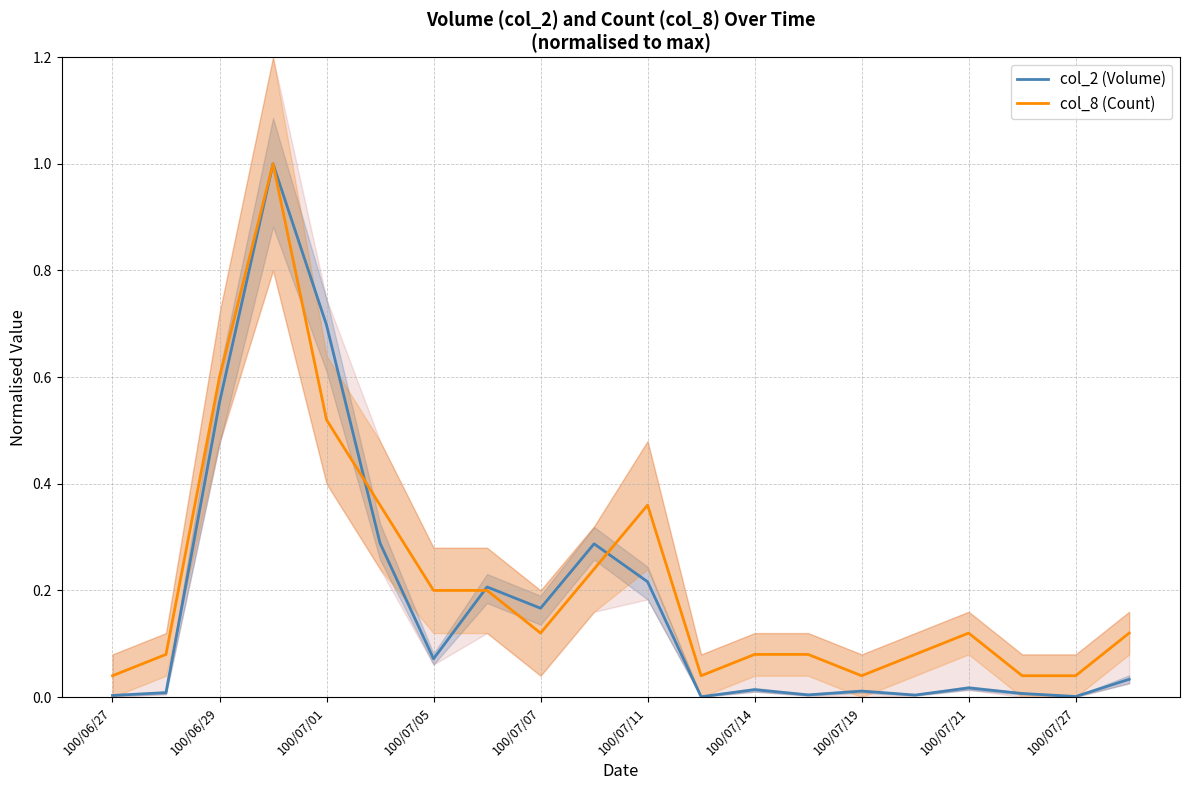

The value of col_2 (Volume) at 100/07/11 is 0.3. True or false?

False